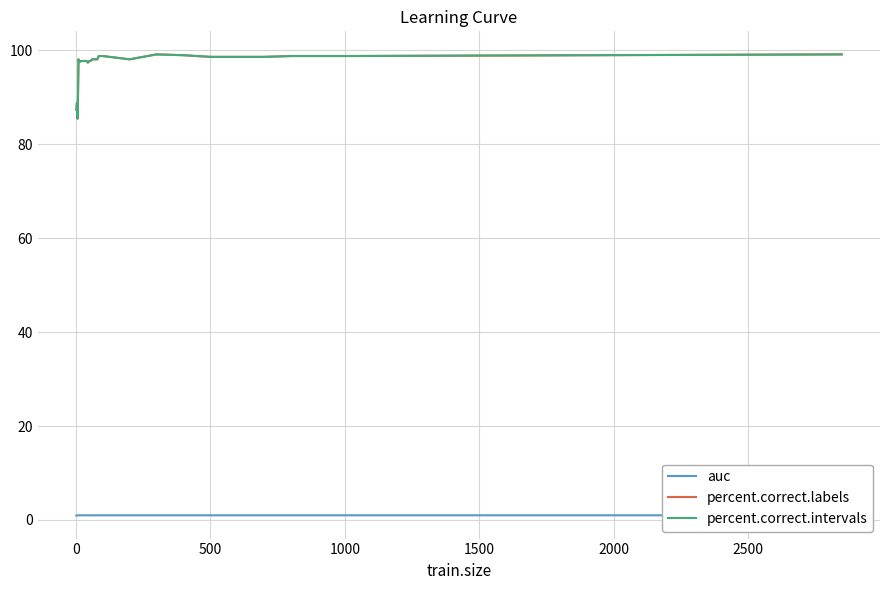

Does the chart have visible grid lines?

Yes